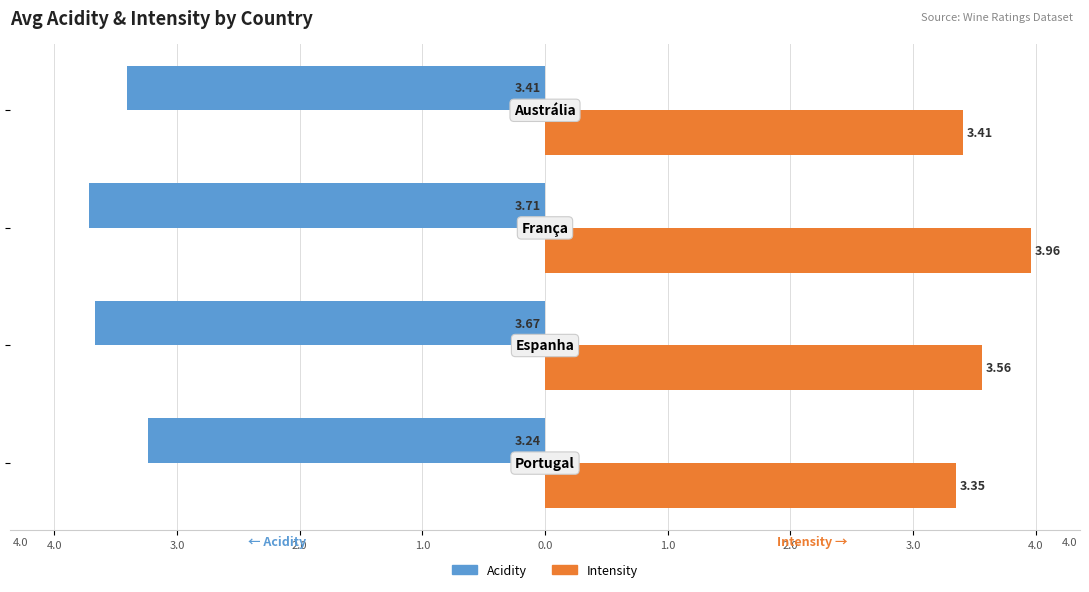

Reading left to right, extract all data points from this chart.

Acidity: 5.0=-3.2	4.0=-3.7	3.0=-3.7	2.0=-3.4
Intensity: 5.0=3.3	4.0=3.6	3.0=4.0	2.0=3.4